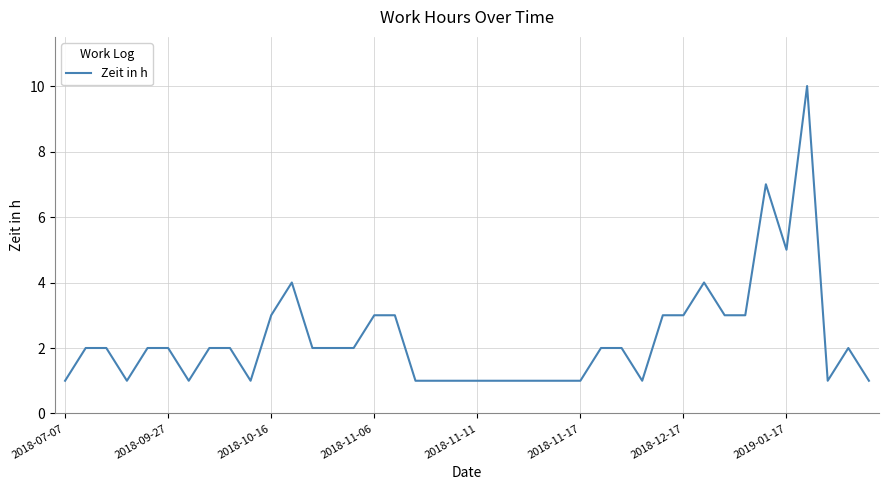

What is the greatest value displayed?

10